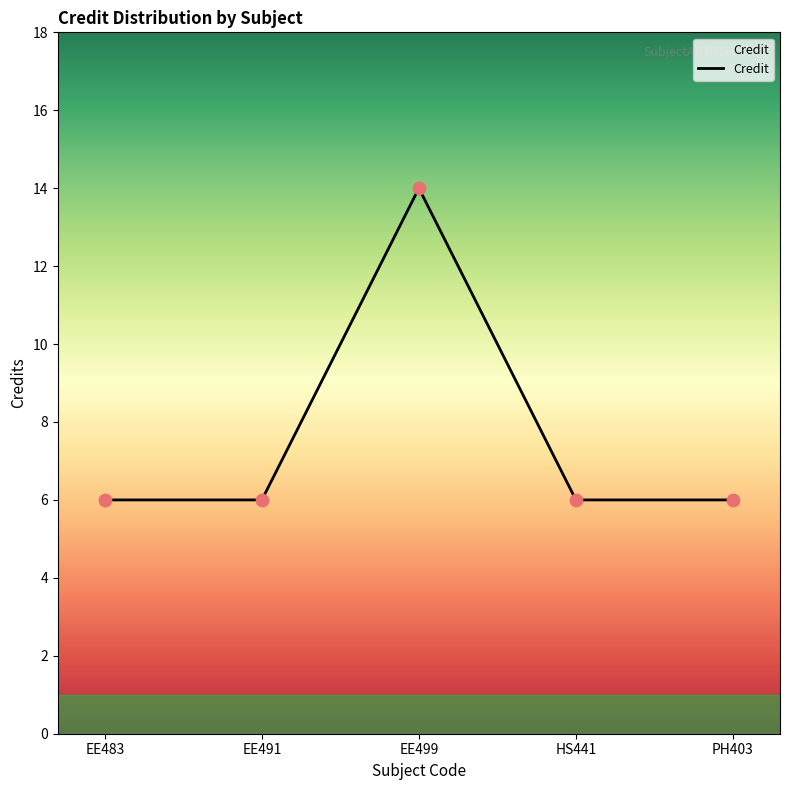

Approximately how many times larger is the value at EE491 compared to EE499?

0.4